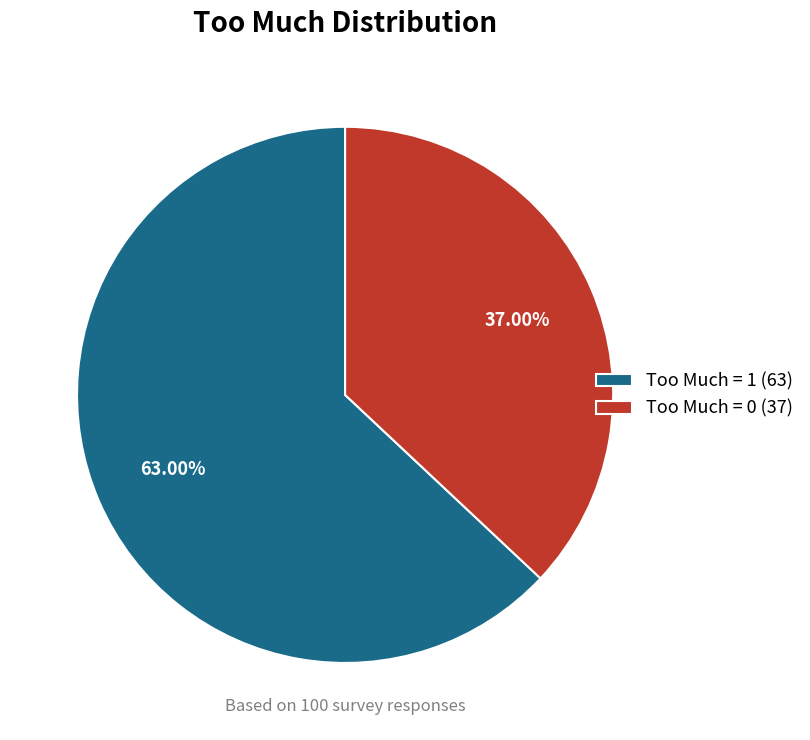

To the nearest percent, what is the average slice percentage?

50%